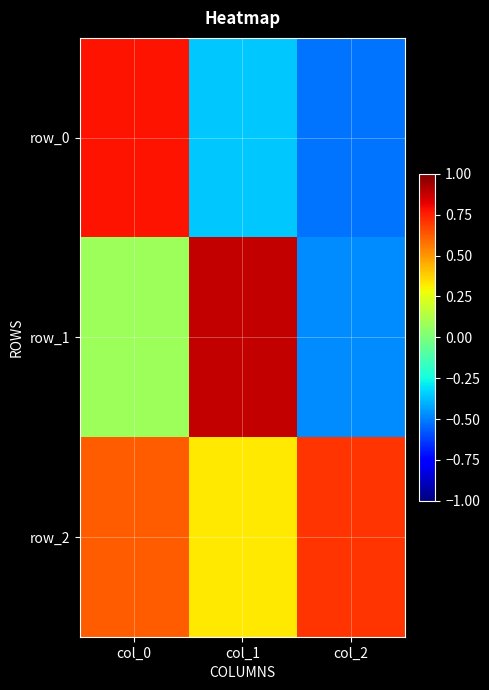

Is it true that row_1 equals 0.1 at col_0?

True